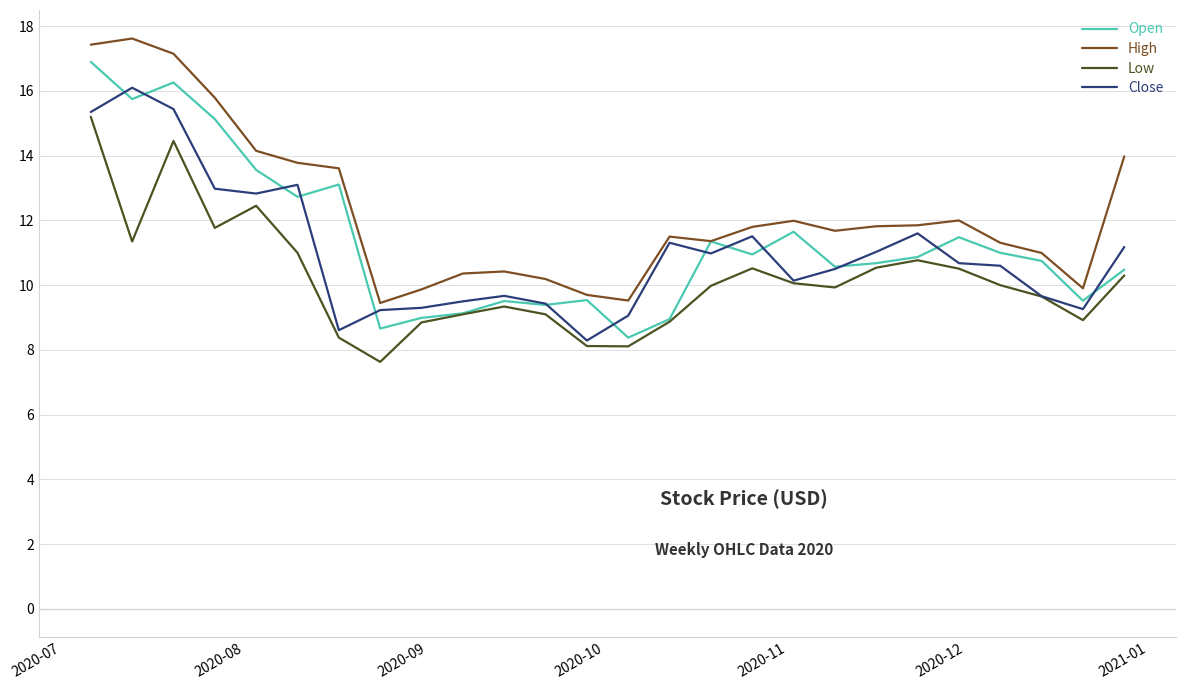

What is the maximum value for High?

17.6